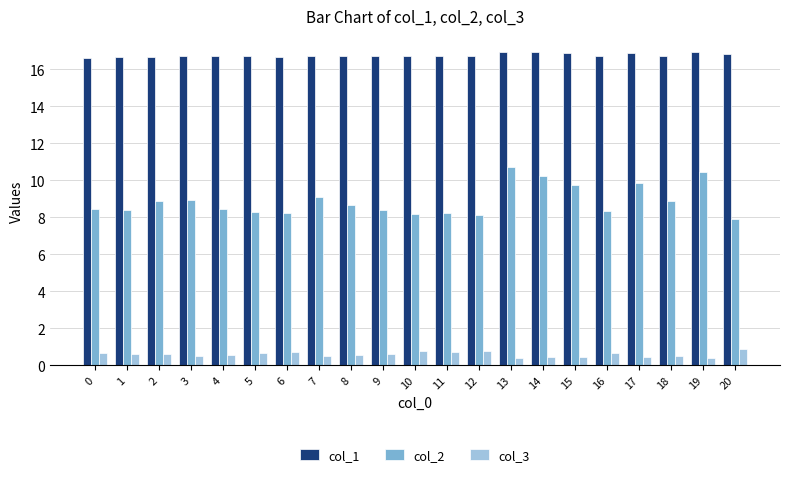

How many bars are there in each group?

3